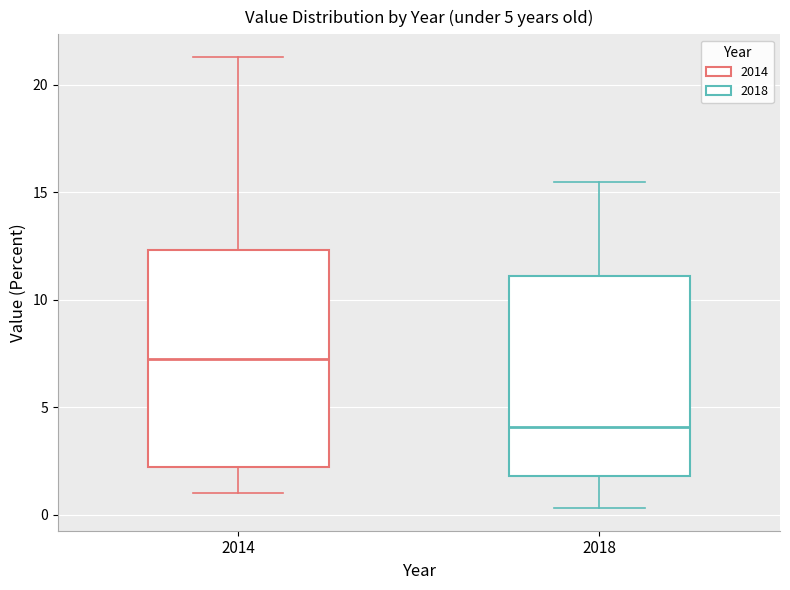

Which box is the tallest, from its lower edge to its upper edge?

2014